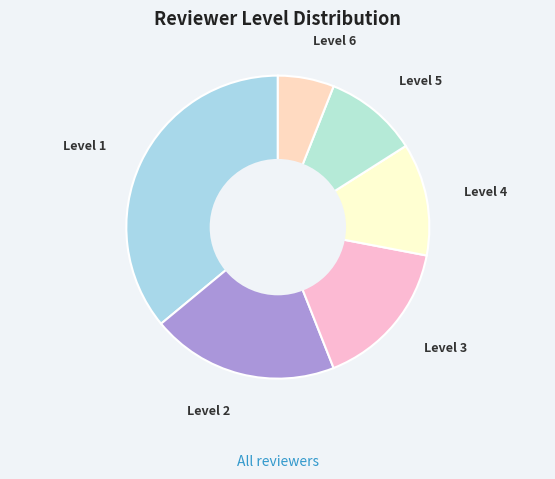

Between Level 4 and Level 5, which is larger?

Level 4